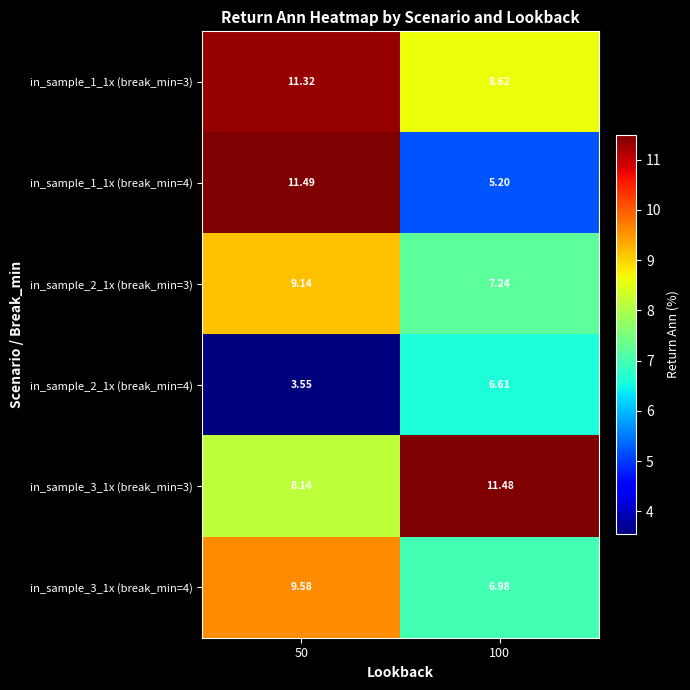

Is the value of in_sample_2_1x (break_min=4) at 100 greater than the value of in_sample_3_1x (break_min=4) at 100?

No